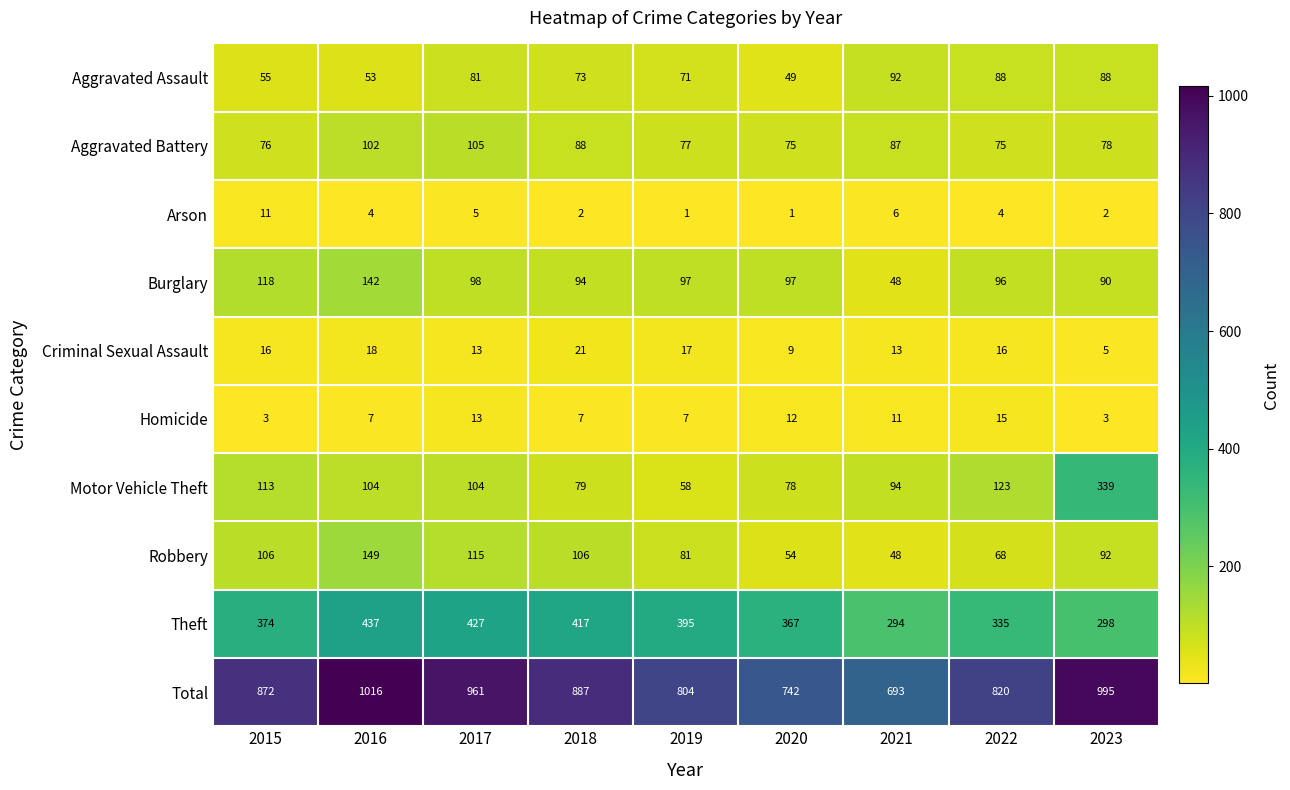

Which category has the highest value across all series?

2016